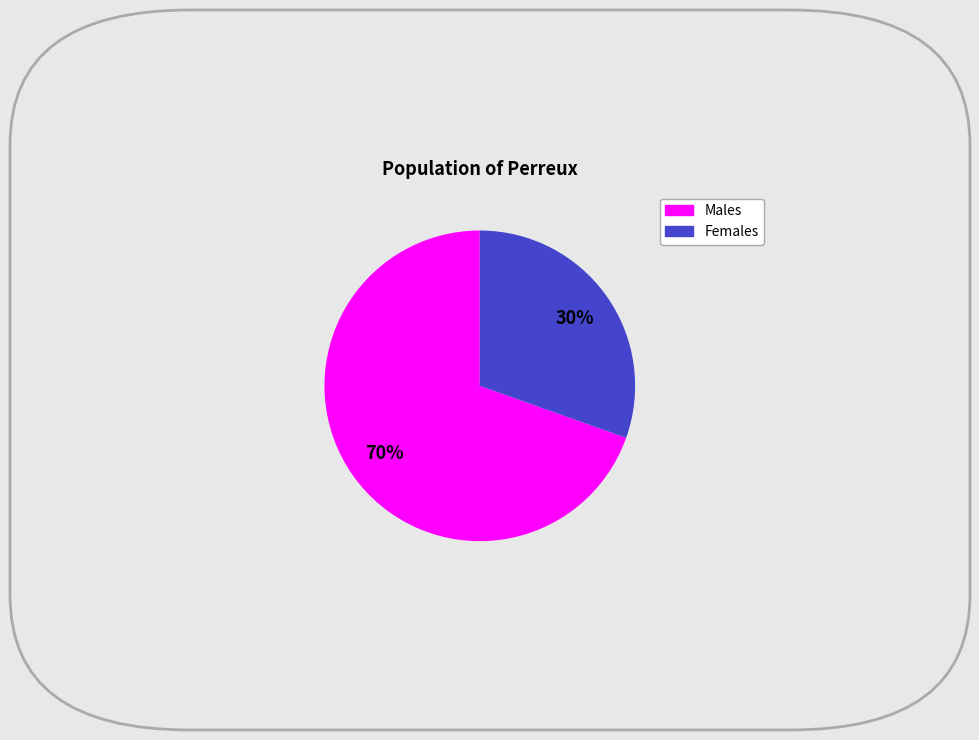

Does any single category account for the majority?

Yes